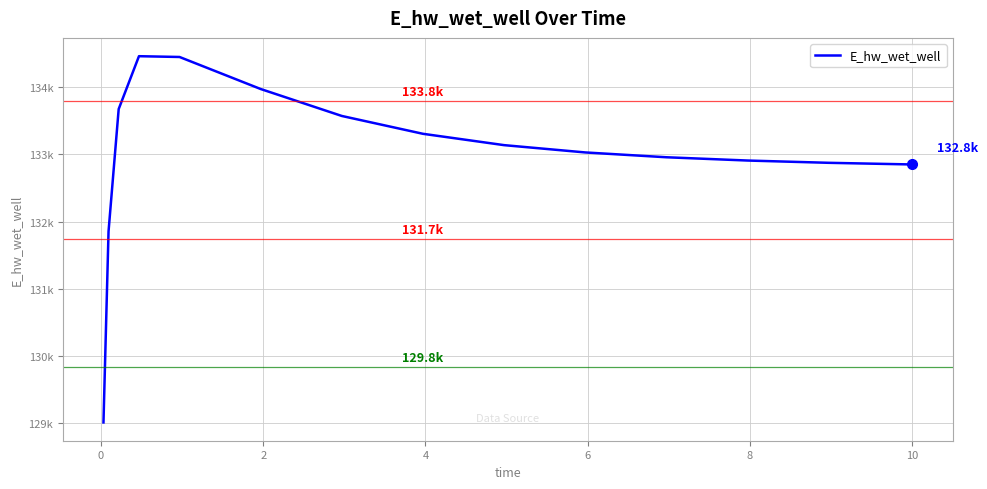

What is the value of the 6th point from the left?

133973.5